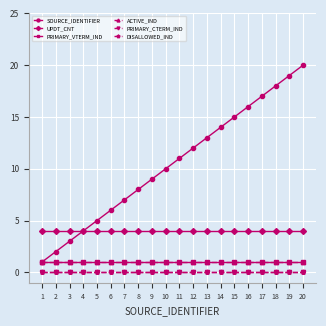

At which category does the chart reach its minimum across all series?

1